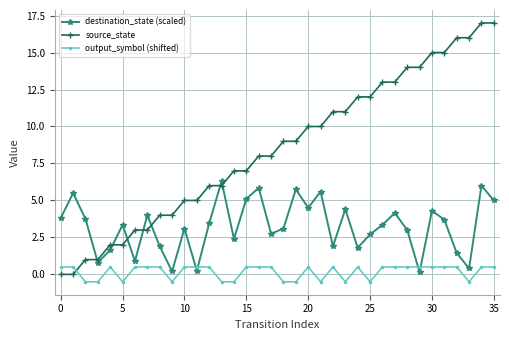

Rank the series by their maximum value, from lowest to highest.

output_symbol (shifted), destination_state (scaled), source_state